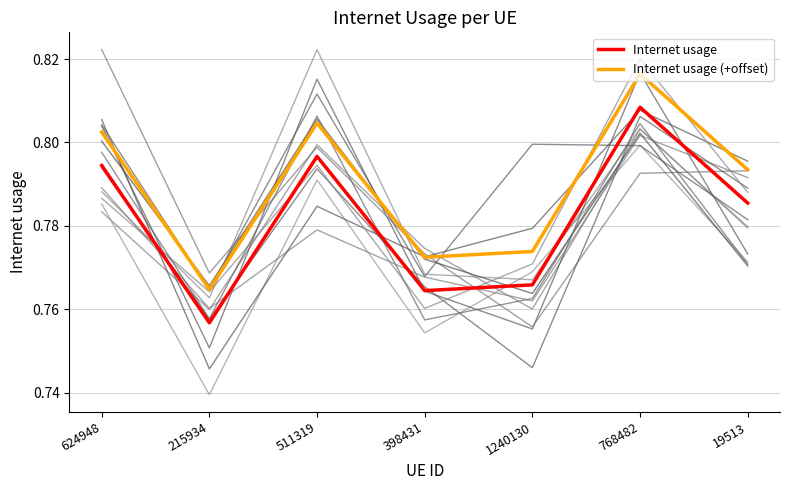

List the series in order of their overall mean, highest first.

Internet usage (+offset), Internet usage